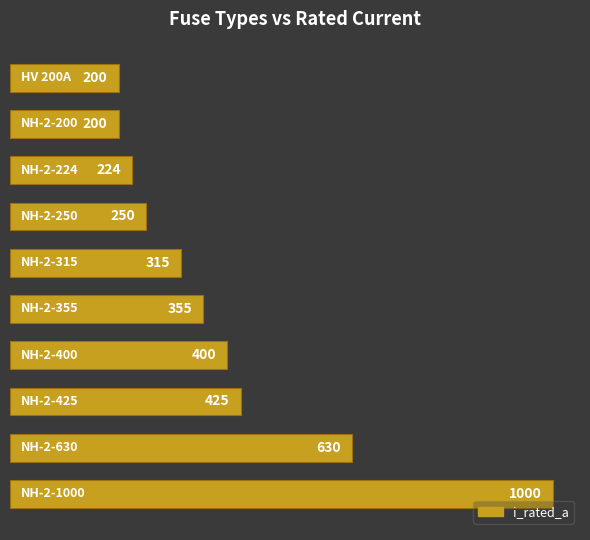

Reading top to bottom, what are all the values shown in this chart?

200	200	224	250	315	355	400	425	630	1000